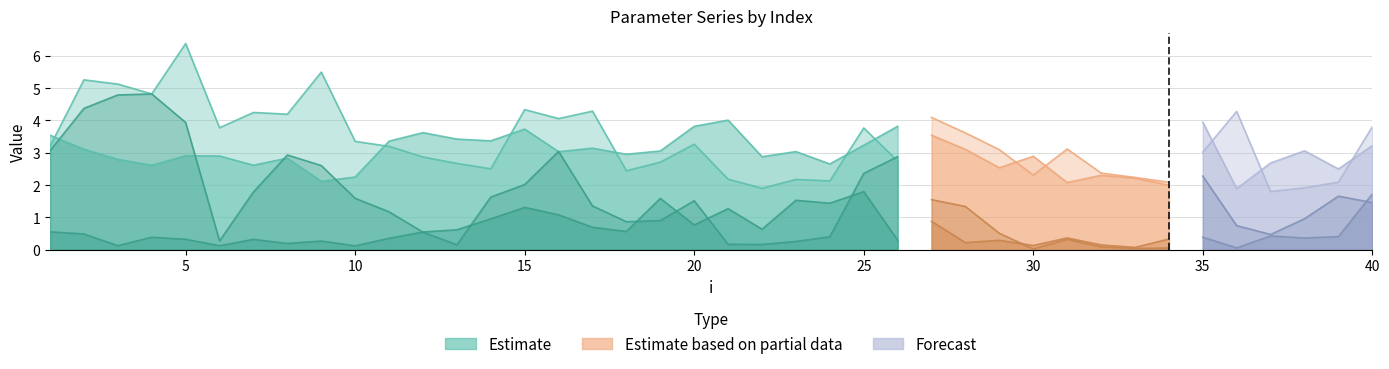

What is the total value across all series at 16?

11.2